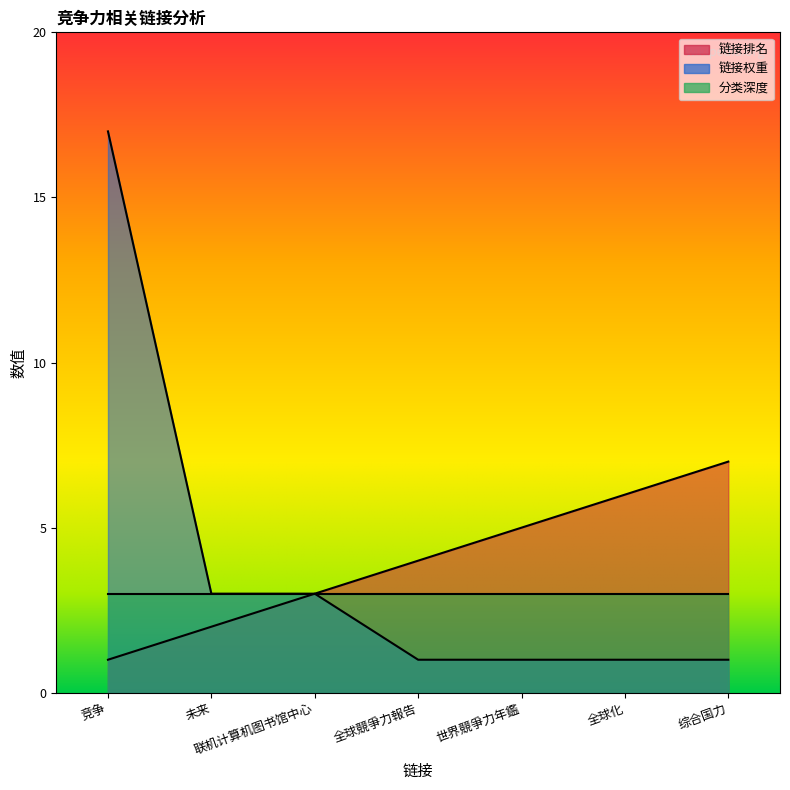

What is the approximate value of 链接排名 at 竞争?

1